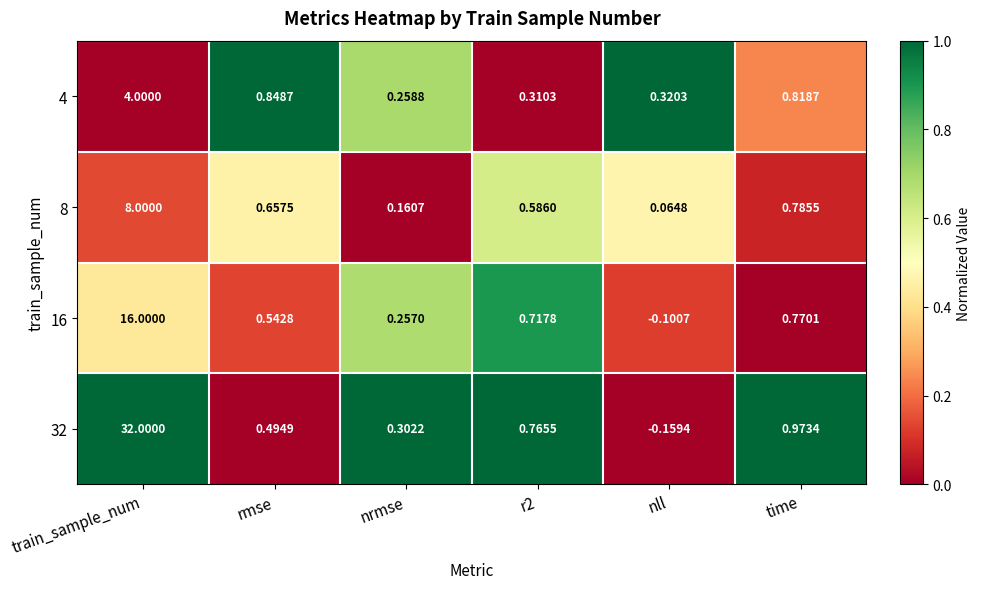

At which label is 16 closest to 7?

time